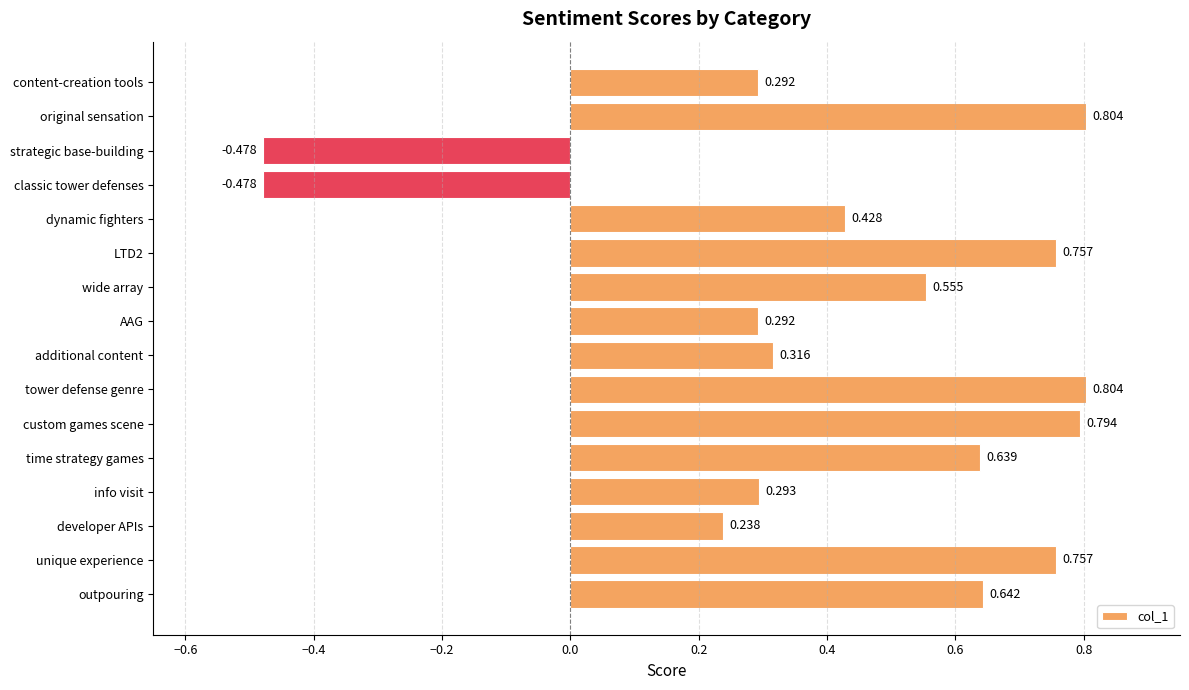

What is the label of the 6th bar from the bottom?

custom games scene